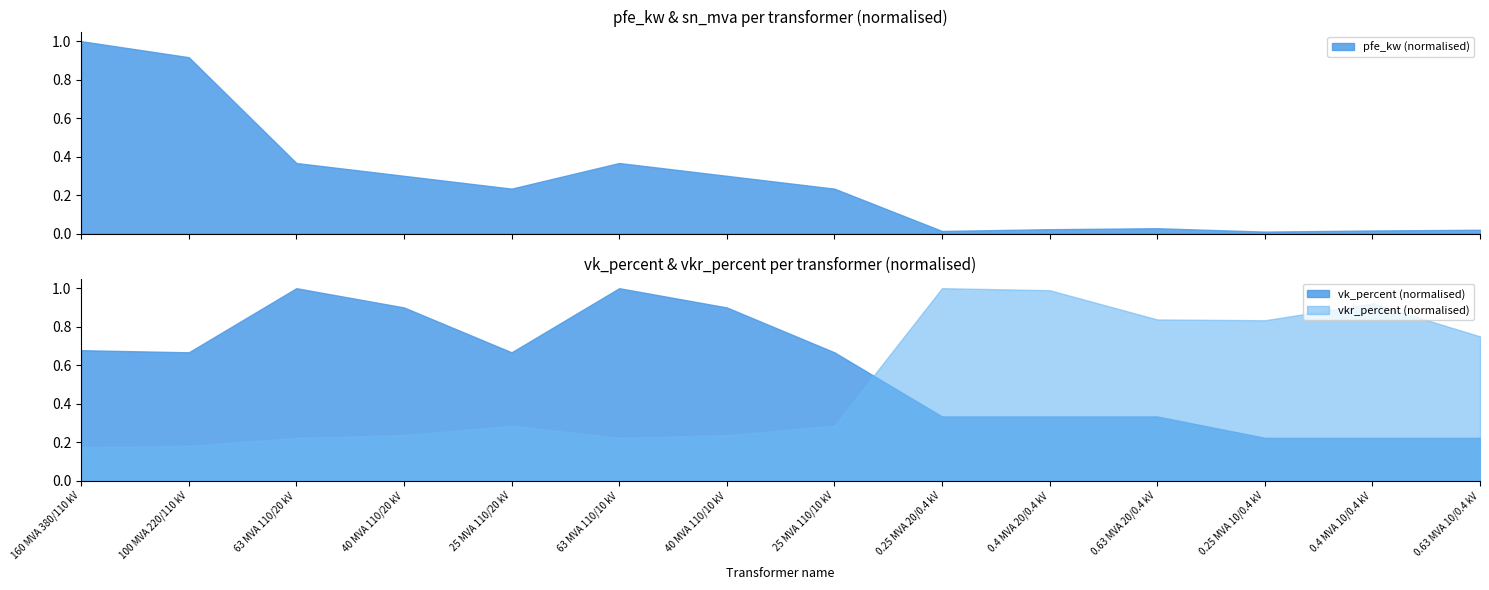

After their last crossing, which series has the higher values: vkr_percent (normalised) or vk_percent (normalised)?

vkr_percent (normalised)